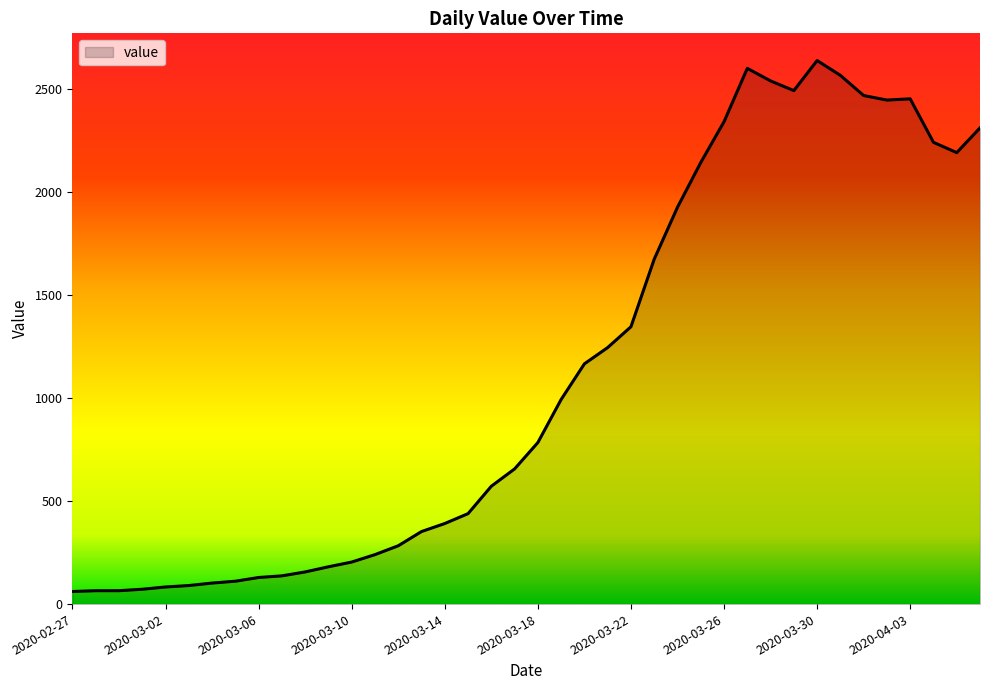

What is the greatest value displayed?

2638